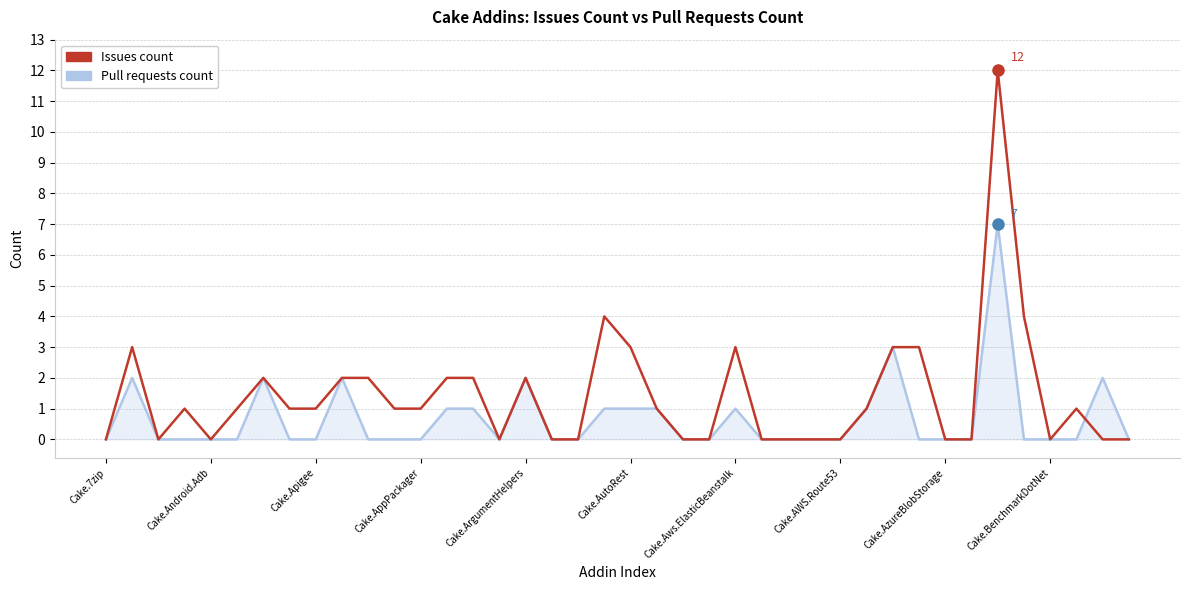

Which series has the widest spread of values?

Issues count